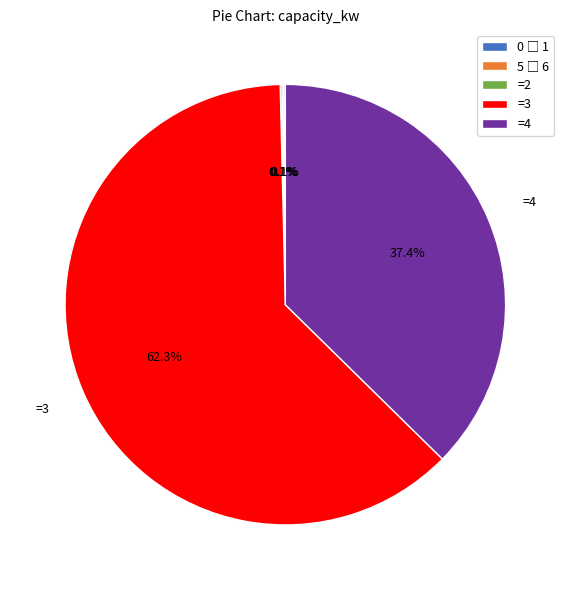

Which slice is the largest?

=3